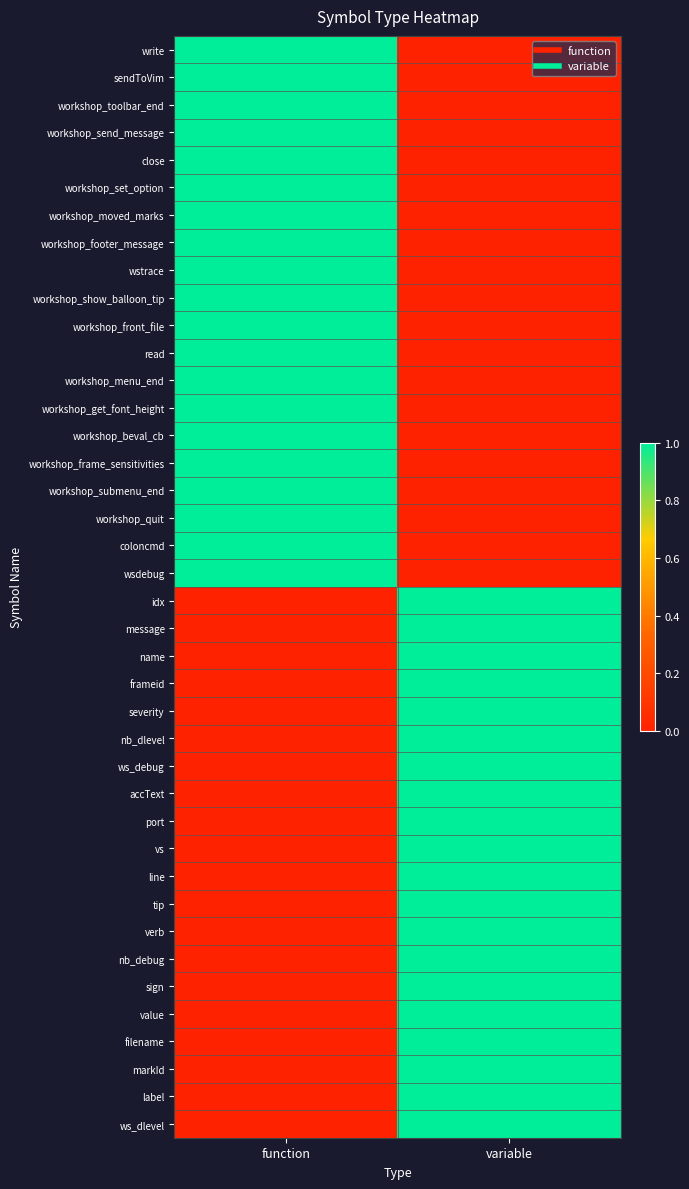

Reading left to right, what are all the values shown in this chart?

write: function=1	variable=0
sendToVim: function=1	variable=0
workshop_toolbar_end: function=1	variable=0
workshop_send_message: function=1	variable=0
close: function=1	variable=0
workshop_set_option: function=1	variable=0
workshop_moved_marks: function=1	variable=0
workshop_footer_message: function=1	variable=0
wstrace: function=1	variable=0
workshop_show_balloon_tip: function=1	variable=0
workshop_front_file: function=1	variable=0
read: function=1	variable=0
workshop_menu_end: function=1	variable=0
workshop_get_font_height: function=1	variable=0
workshop_beval_cb: function=1	variable=0
workshop_frame_sensitivities: function=1	variable=0
workshop_submenu_end: function=1	variable=0
workshop_quit: function=1	variable=0
coloncmd: function=1	variable=0
wsdebug: function=1	variable=0
idx: function=0	variable=1
message: function=0	variable=1
name: function=0	variable=1
frameid: function=0	variable=1
severity: function=0	variable=1
nb_dlevel: function=0	variable=1
ws_debug: function=0	variable=1
accText: function=0	variable=1
port: function=0	variable=1
vs: function=0	variable=1
line: function=0	variable=1
tip: function=0	variable=1
verb: function=0	variable=1
nb_debug: function=0	variable=1
sign: function=0	variable=1
value: function=0	variable=1
filename: function=0	variable=1
markId: function=0	variable=1
label: function=0	variable=1
ws_dlevel: function=0	variable=1